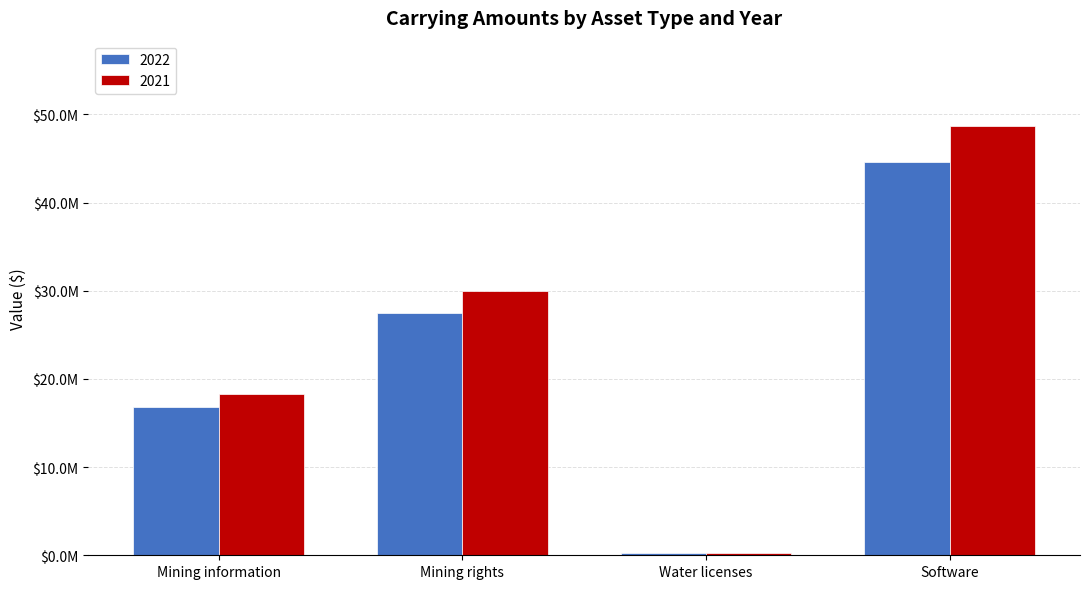

Is it true that 2022 equals 78065630 at Software?

False